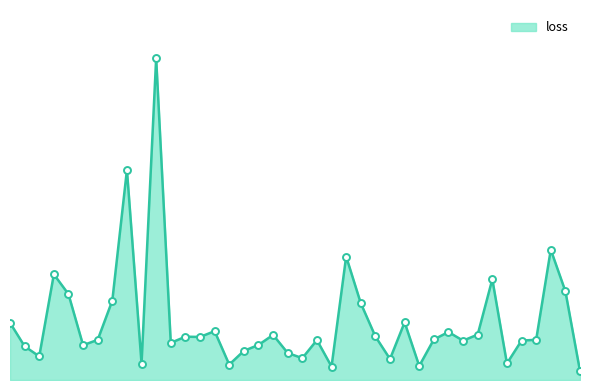

Does the chart have visible grid lines?

No